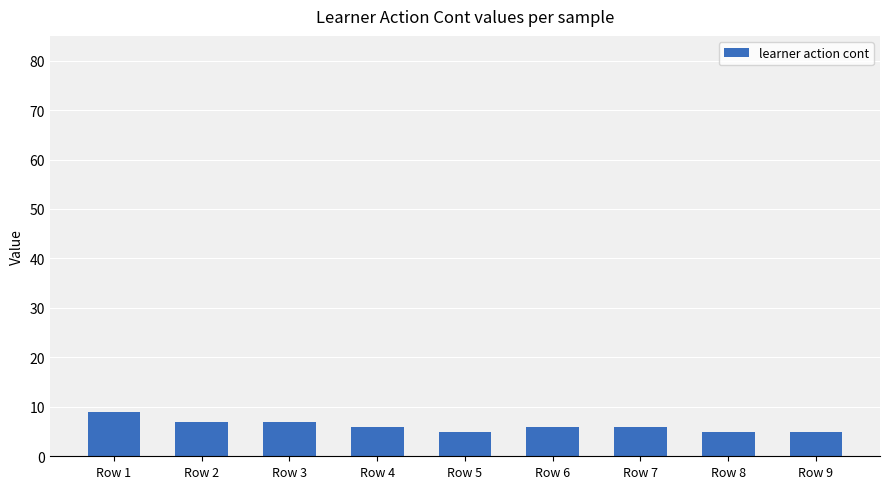

Which has a higher value, Row 9 or Row 1?

Row 1